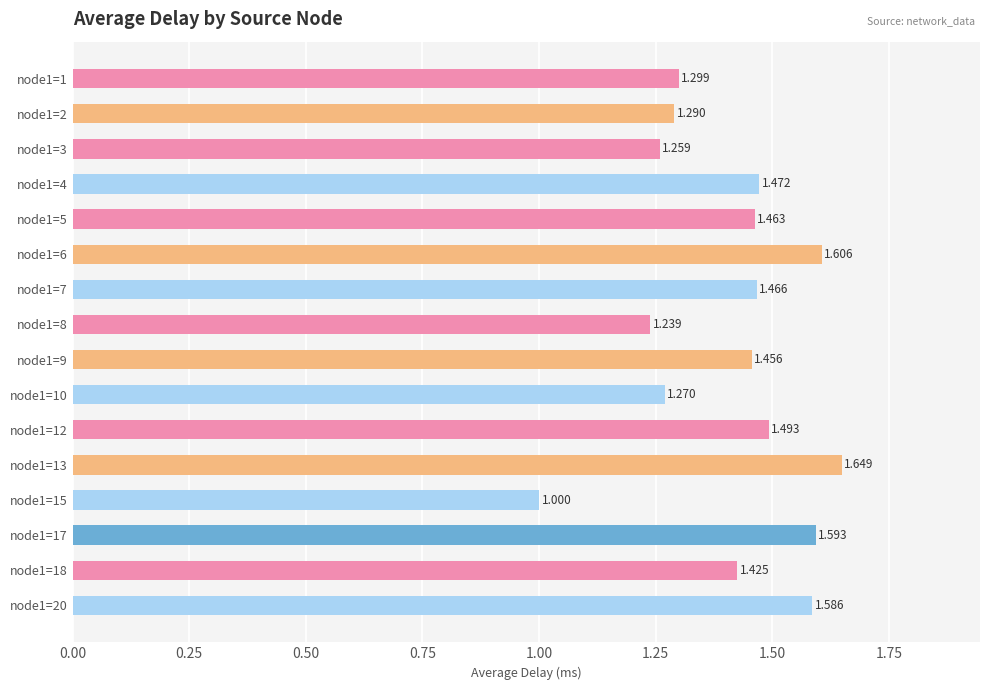

True or false: the data shows 1.3 at node1=2.

True